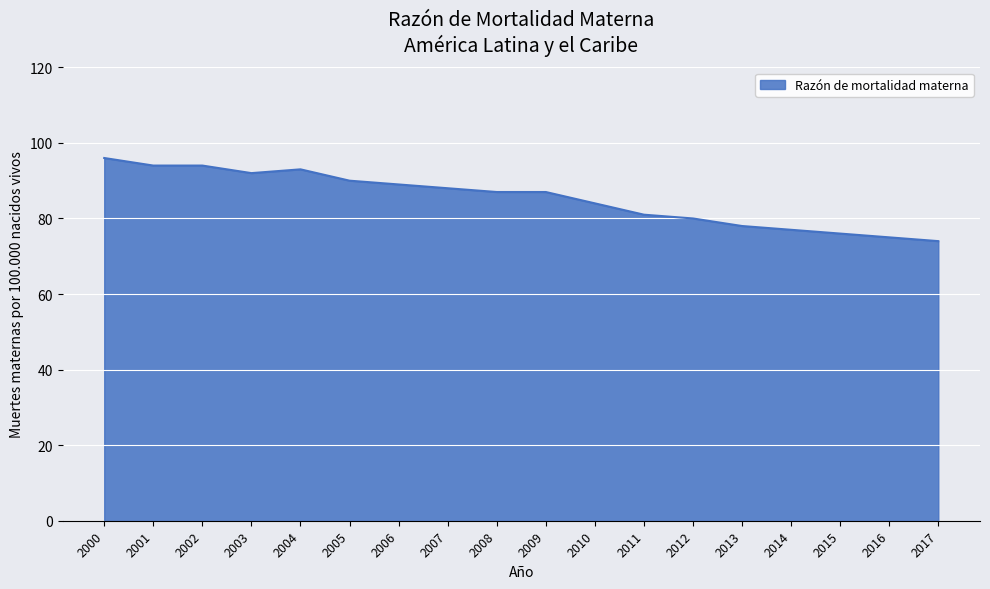

Between 2010 and 2016, which is larger?

2010